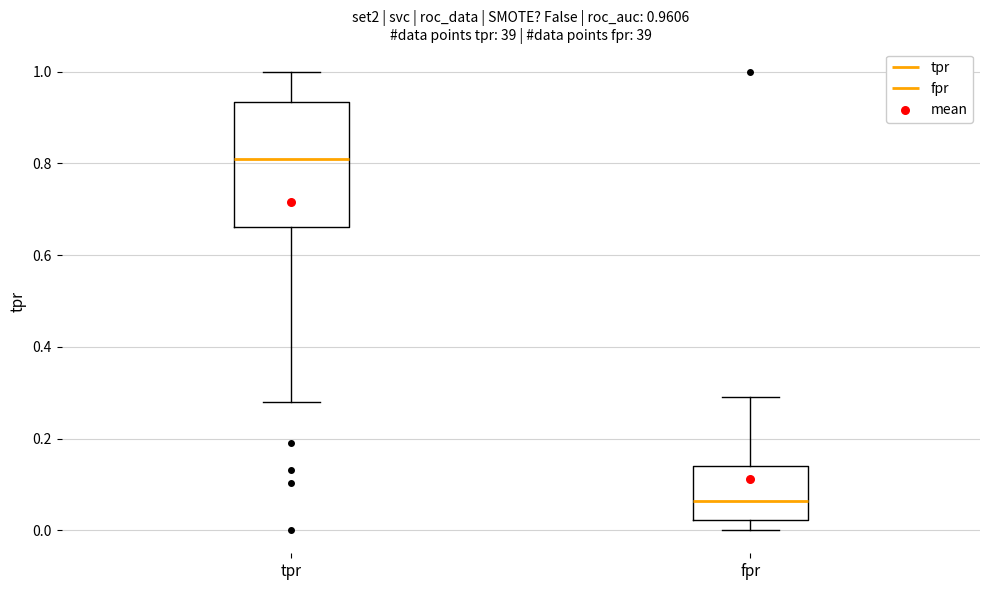

Which box has the lowest median line?

fpr